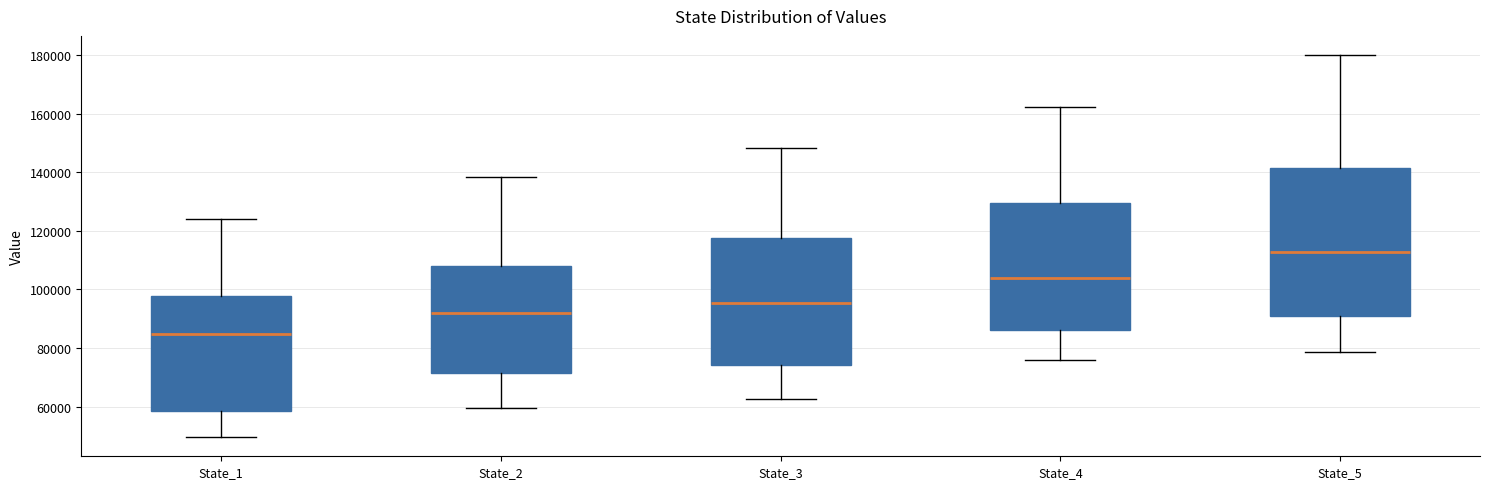

Where does the upper whisker of the box for State_4 end on the y-axis? The values are not printed on the chart, so give them approximately, as read against the axis.

162000